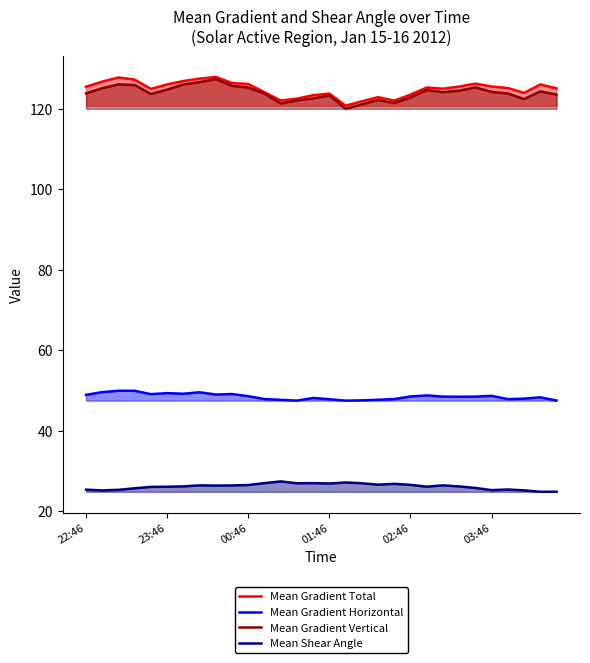

True or false: Mean Gradient Total has more than 2 points higher than both neighbors.

True